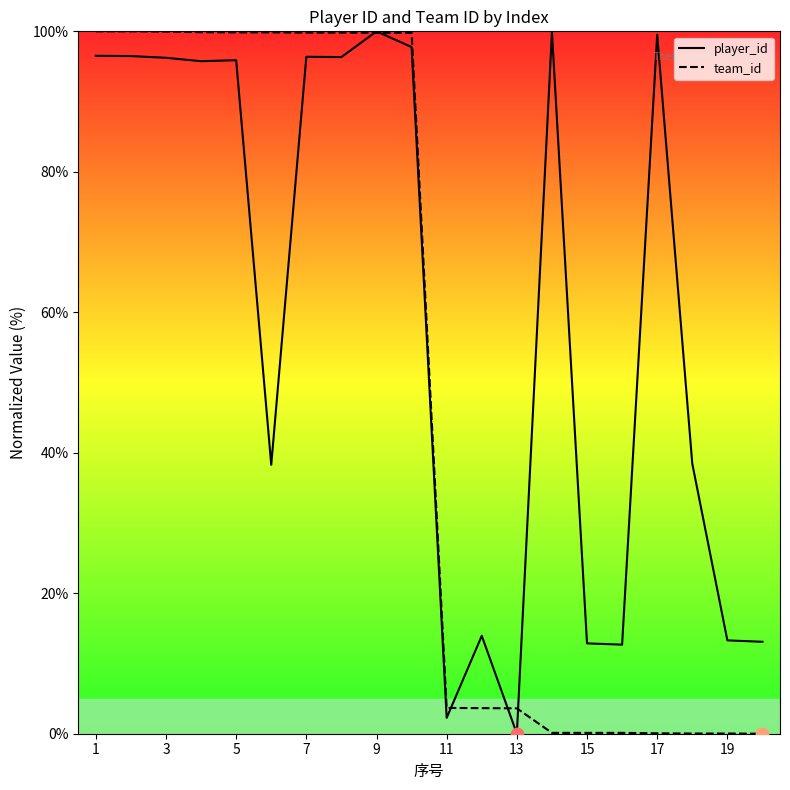

Which series reaches the maximum Y coordinate?

player_id